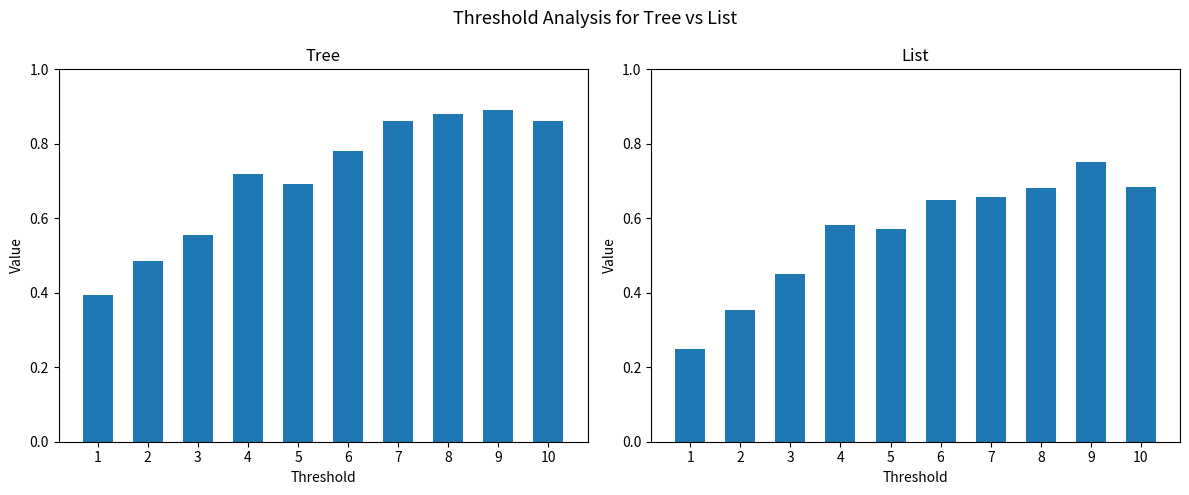

What is the lowest value of the List series?

0.2